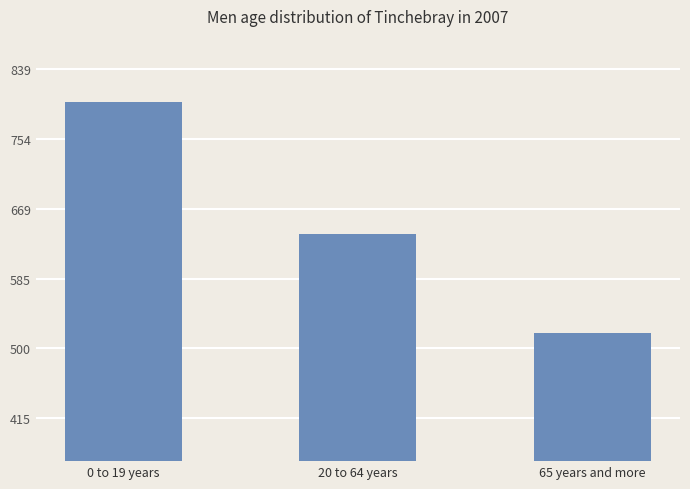

Between 65 years and more and 20 to 64 years, which is larger?

20 to 64 years